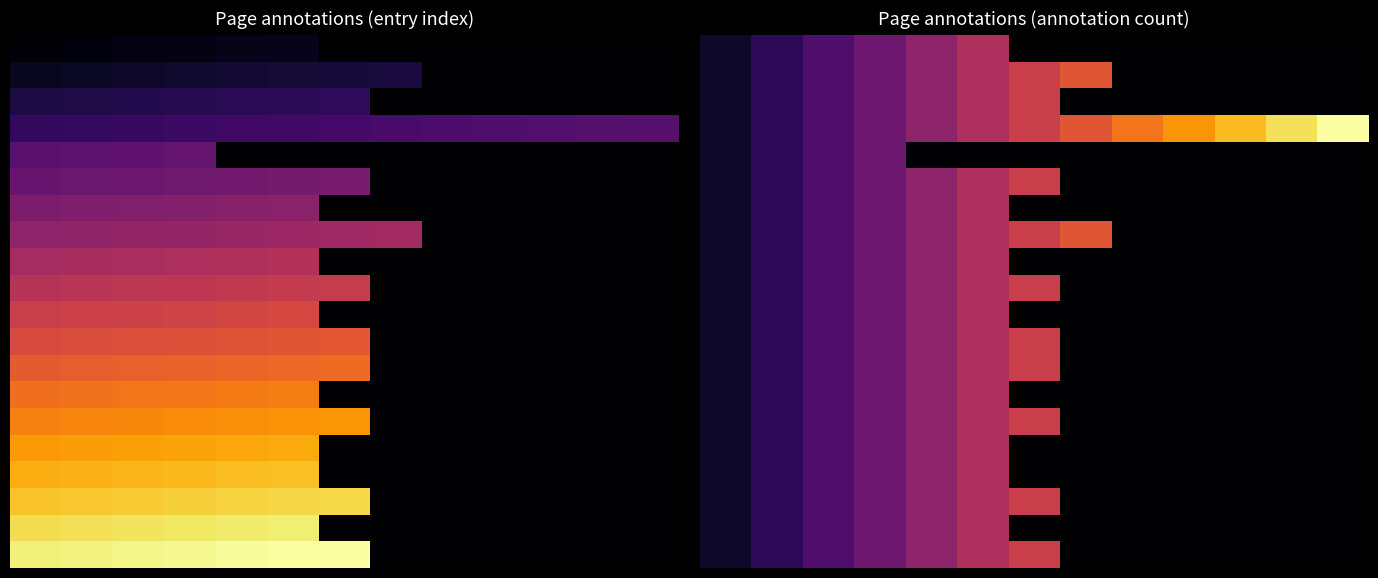

Count the number of data series in this chart.

20